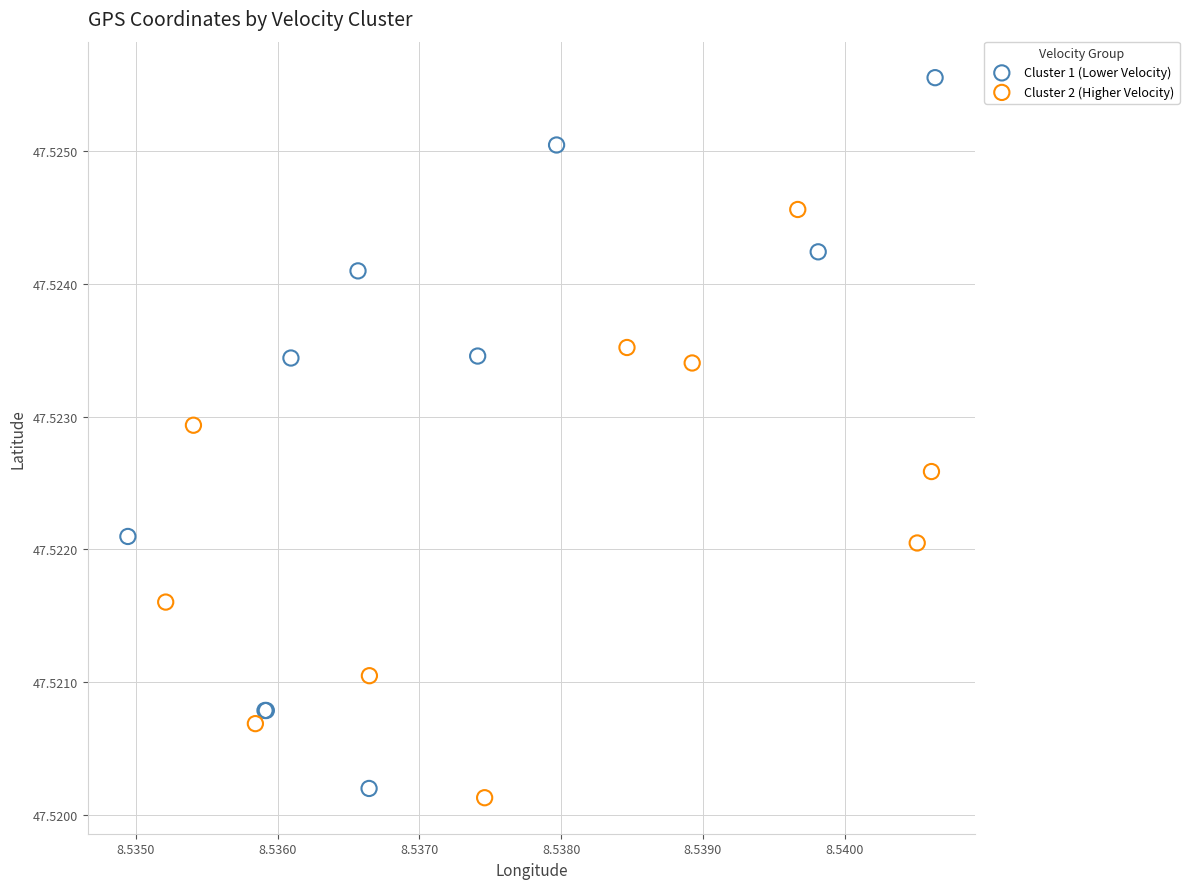

What are all the series names shown in the legend?

Cluster 1 (Lower Velocity), Cluster 2 (Higher Velocity)